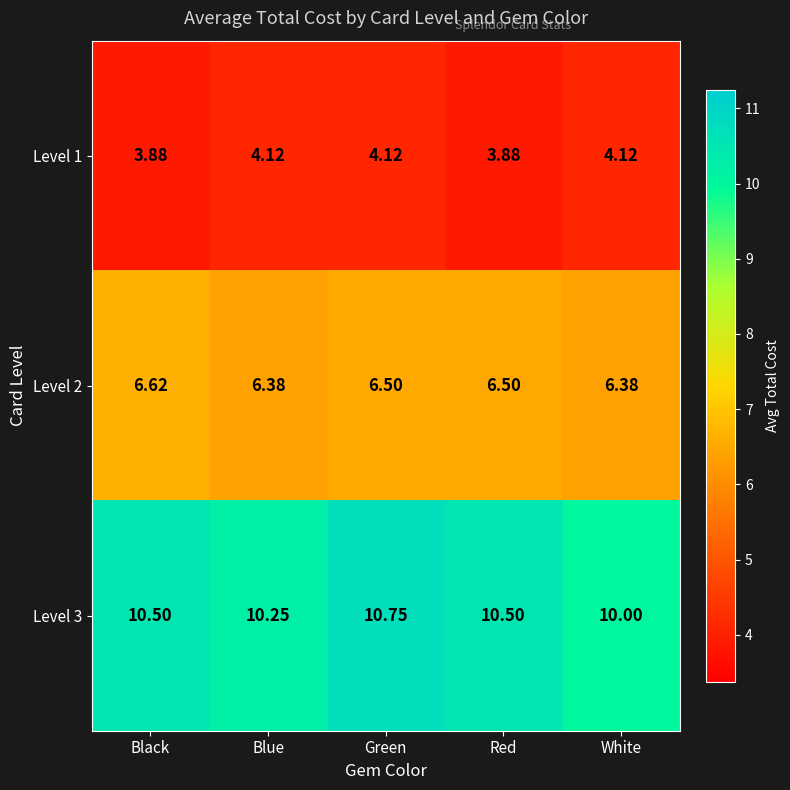

Which label corresponds to the largest value in the chart?

Green